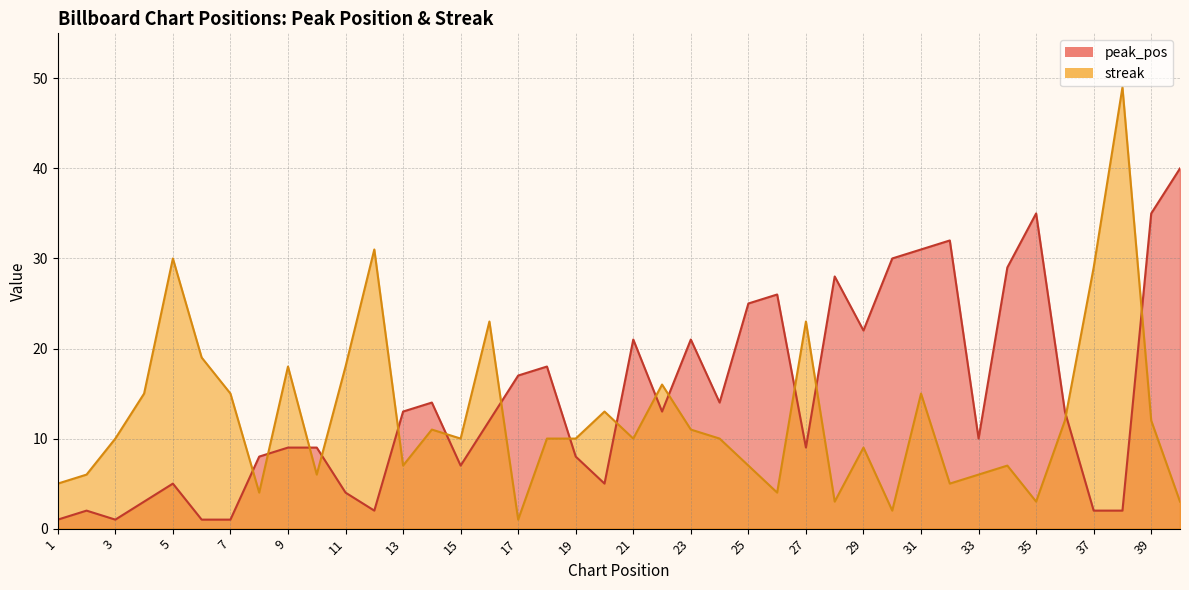

What is the maximum value shown in the chart?

49